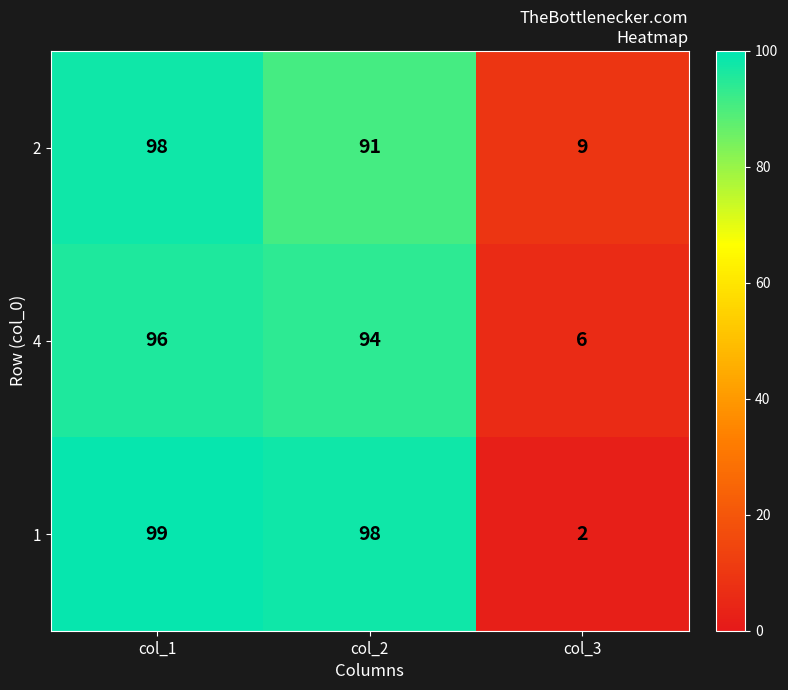

Which series has the largest total across all categories?

1